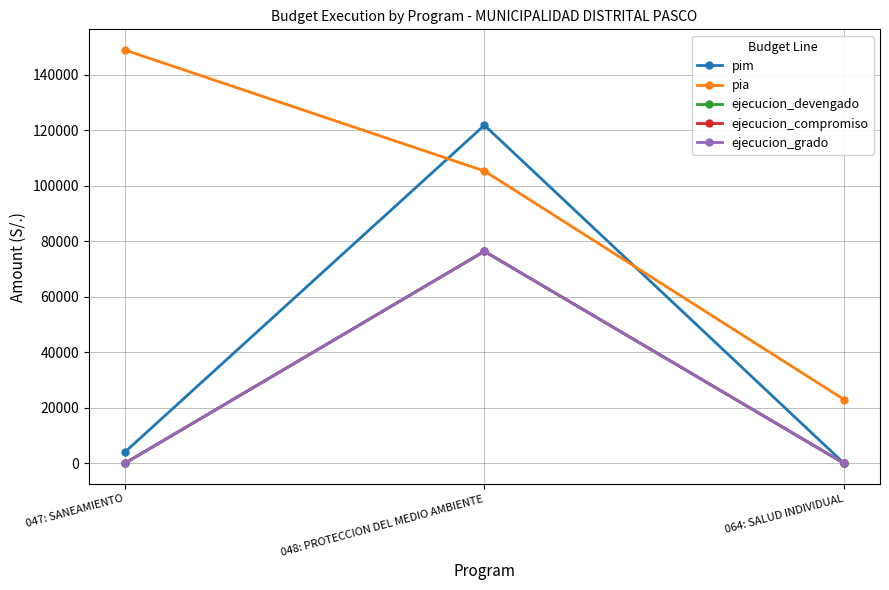

What is the difference between the ejecucion_grado values at 048: PROTECCION DEL MEDIO AMBIENTE and 047: SANEAMIENTO?

76430